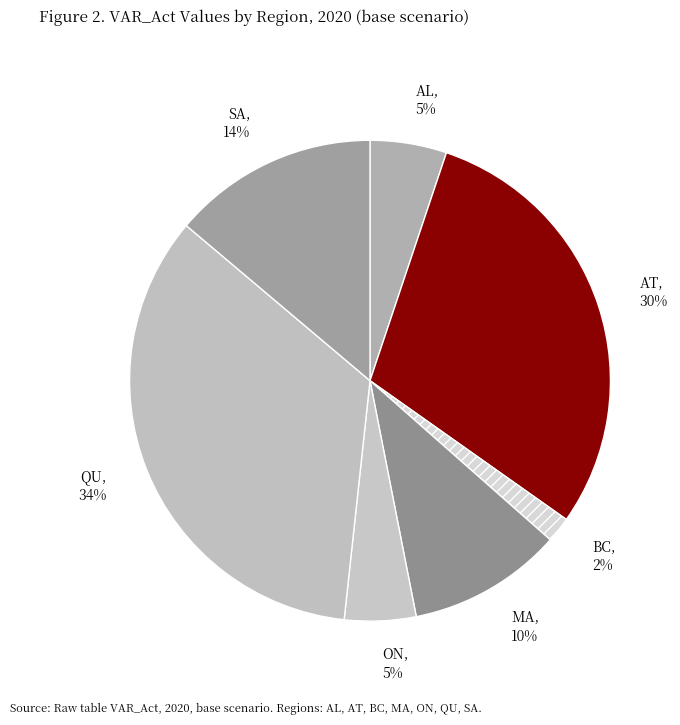

Does any single category account for the majority?

No